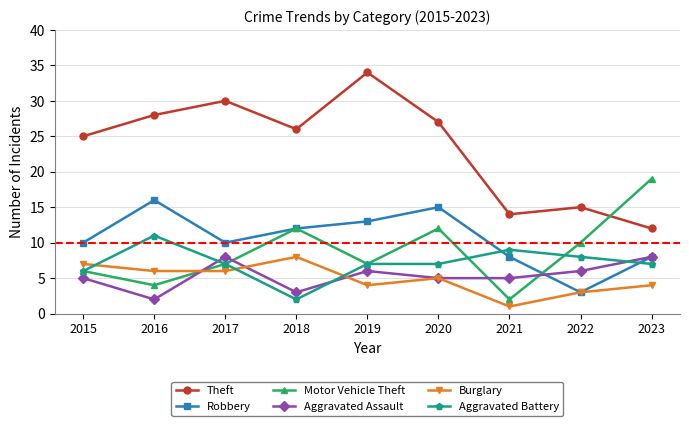

At how many categories does at least one series exceed 7?

9